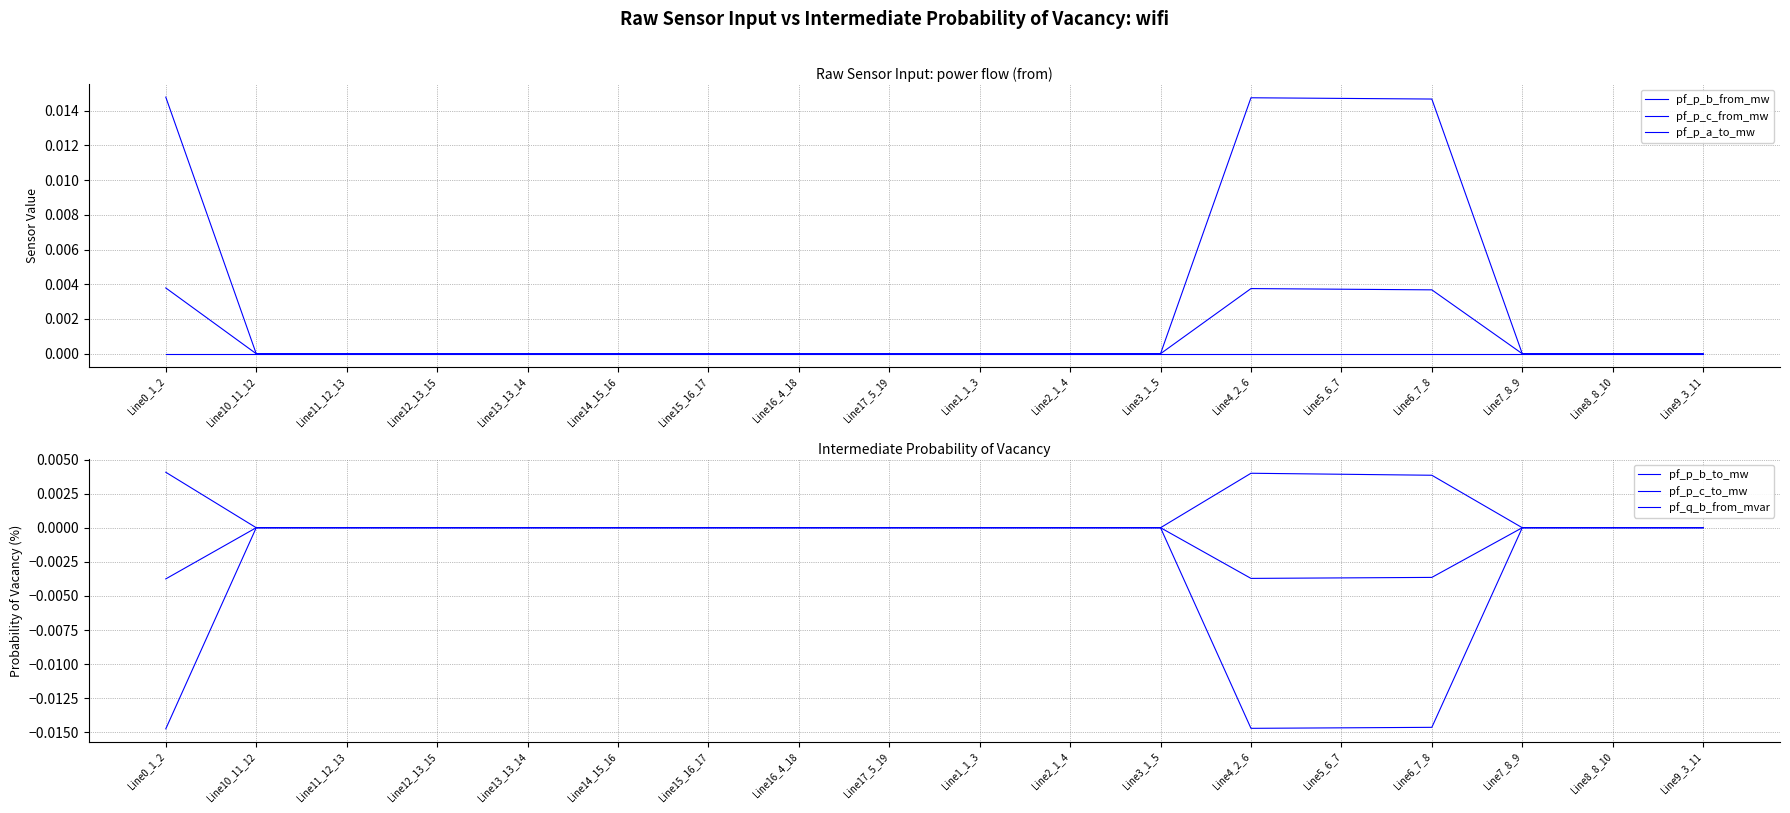

At which category does the chart reach its peak across all series?

Line0_1_2